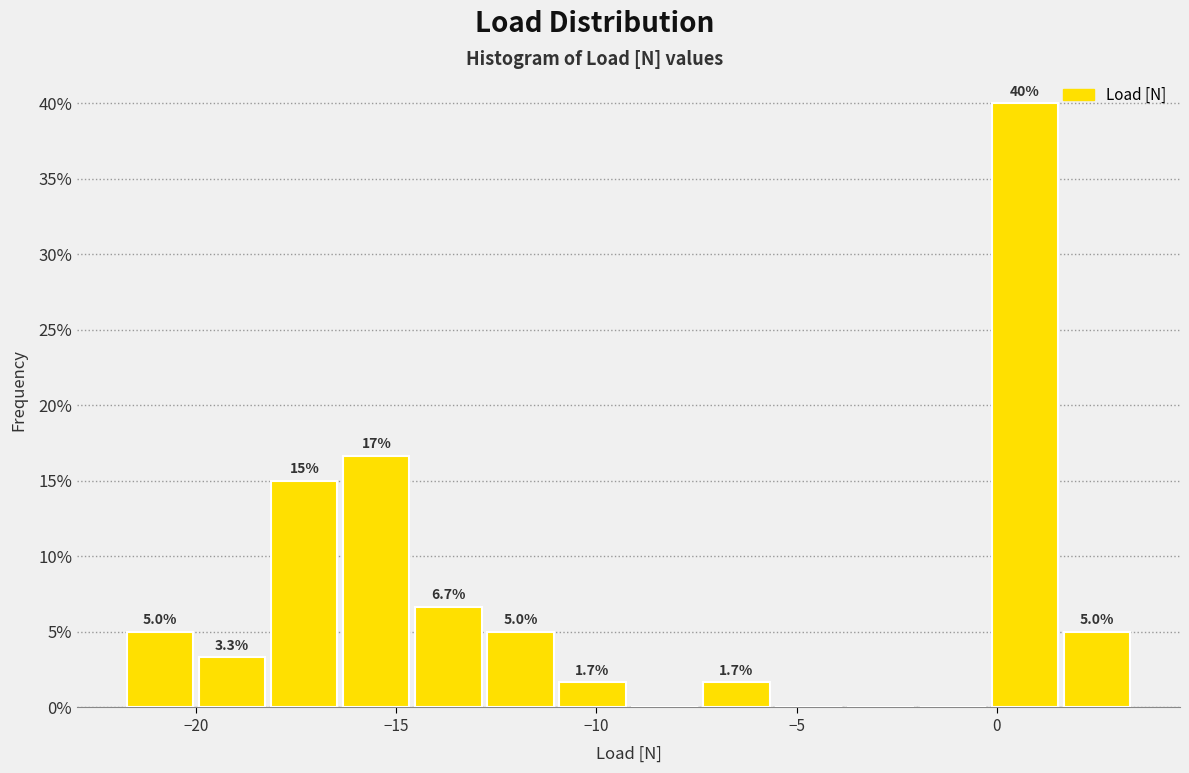

Read against the x-axis, roughly where is the centre of the tallest bar?

0.5